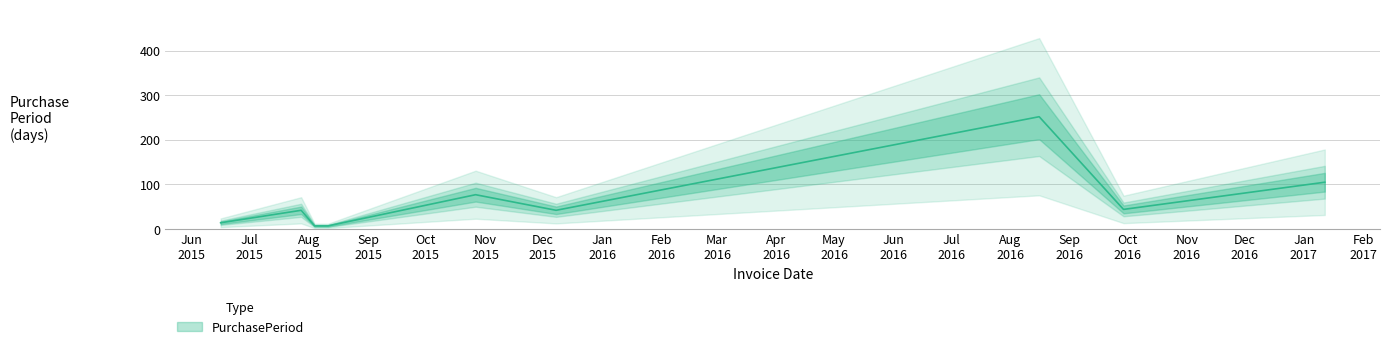

Reading left to right, extract all data points from this chart.

2015-06-16=14	2015-07-28=42	2015-08-04=7	2015-08-11=7	2015-10-27=77	2015-12-08=42	2016-08-16=252	2016-09-29=44	2017-01-12=105